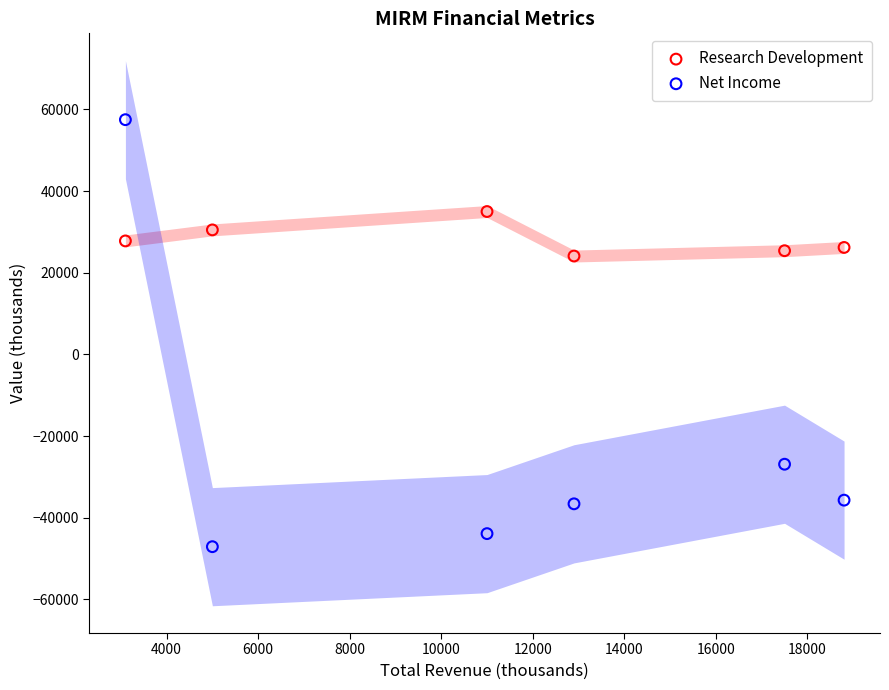

Which series has the largest Y range (max minus min)?

Net Income